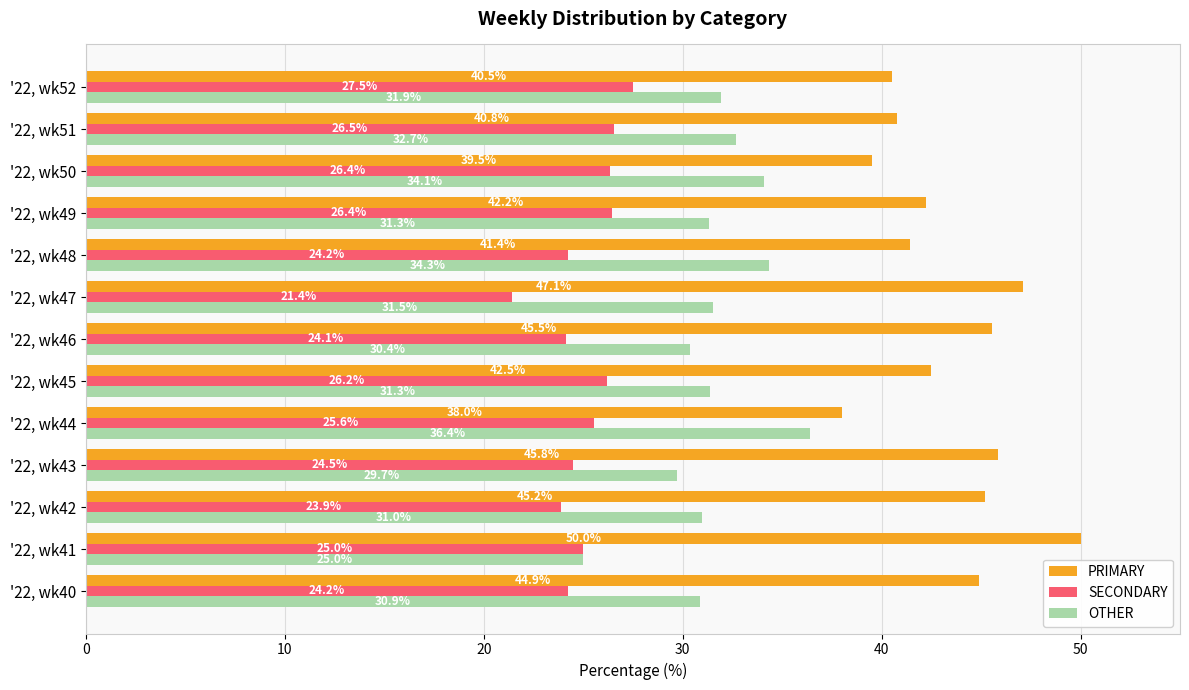

Rank the categories by PRIMARY value from highest to lowest.

'22, wk41, '22, wk47, '22, wk43, '22, wk46, '22, wk42, '22, wk40, '22, wk45, '22, wk49, '22, wk48, '22, wk51, '22, wk52, '22, wk50, '22, wk44